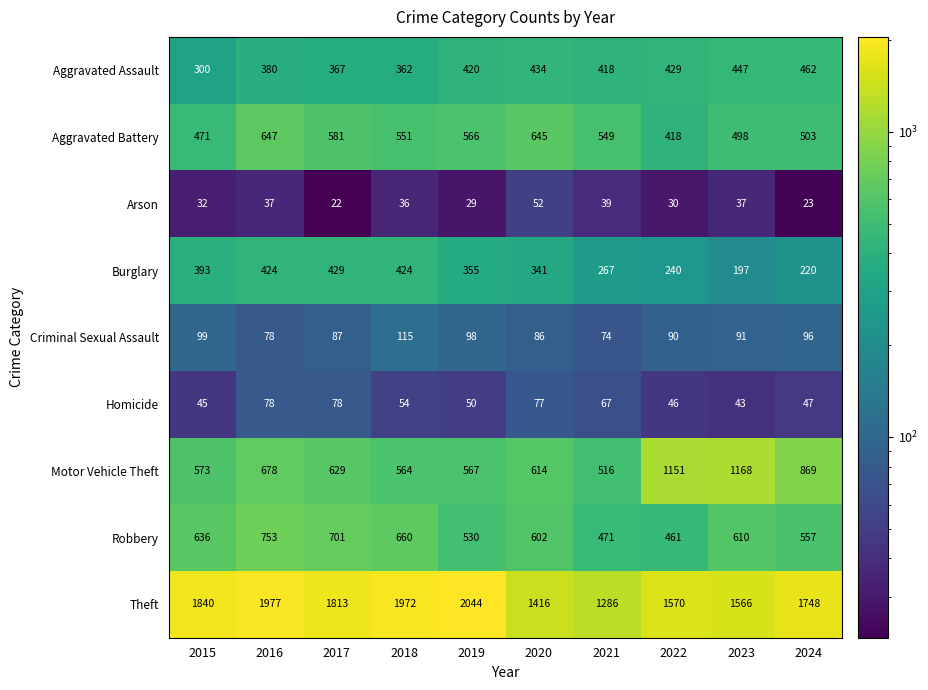

What is the difference between the maximum and minimum values in the Motor Vehicle Theft series?

652